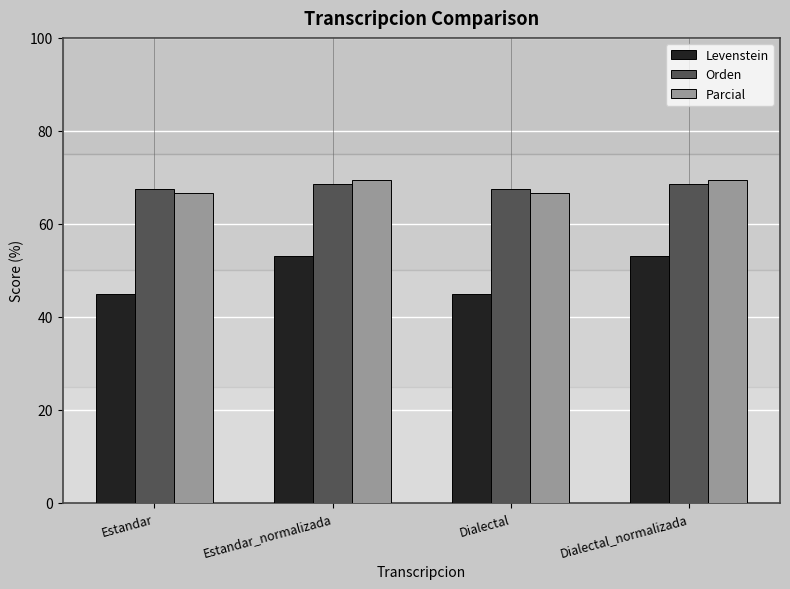

List the series in order of their peak value, highest first.

Parcial, Orden, Levenstein